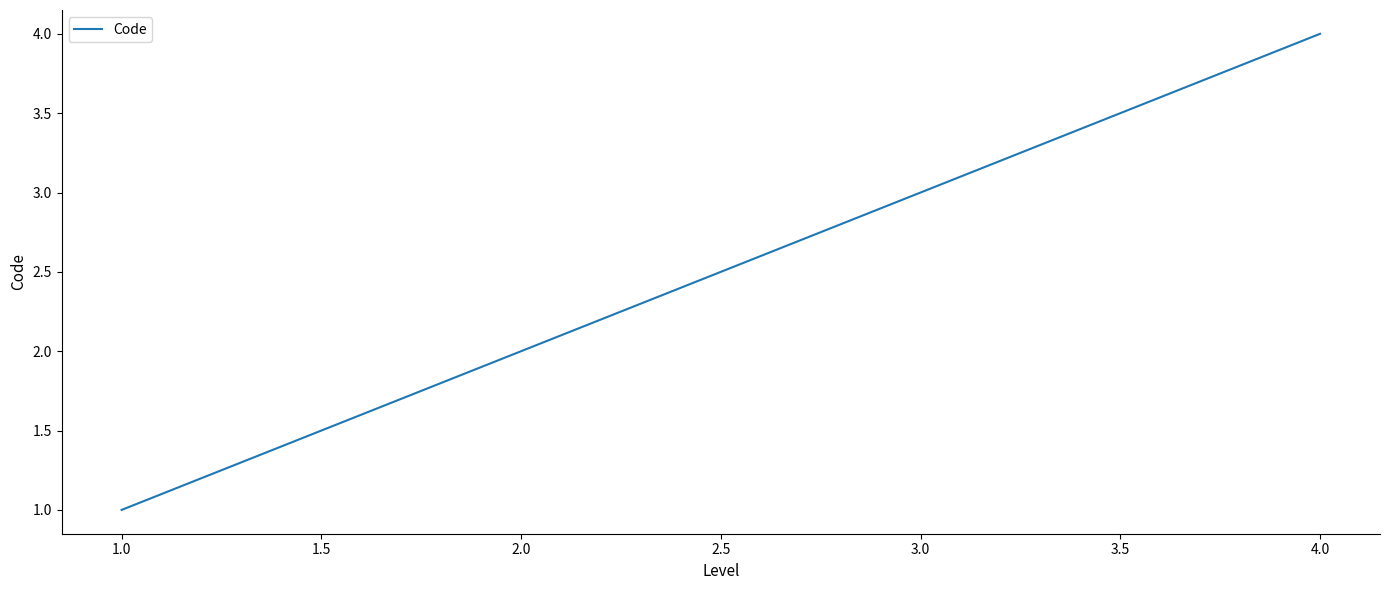

Which has a higher value, 4.0 or 3.0?

4.0